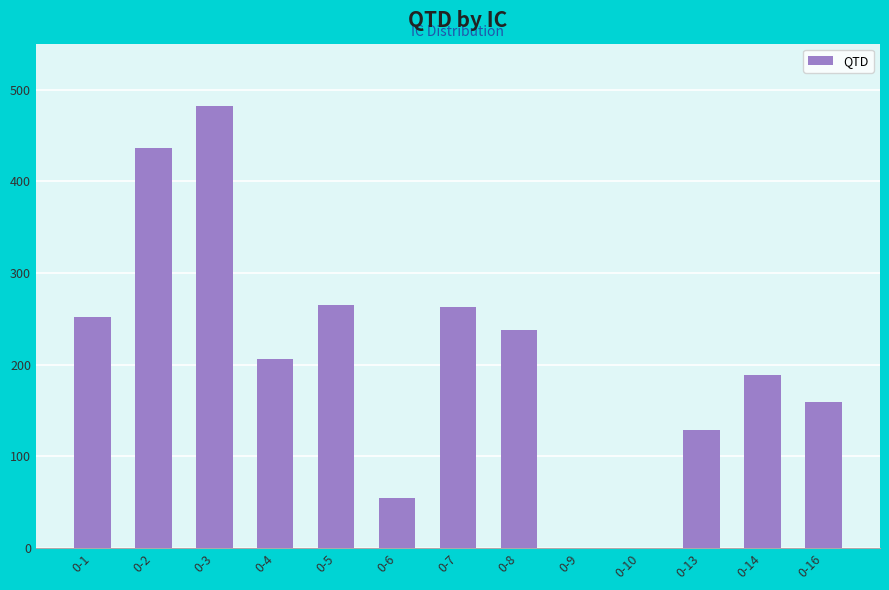

Between 0-13 and 0-8, which is larger?

0-8